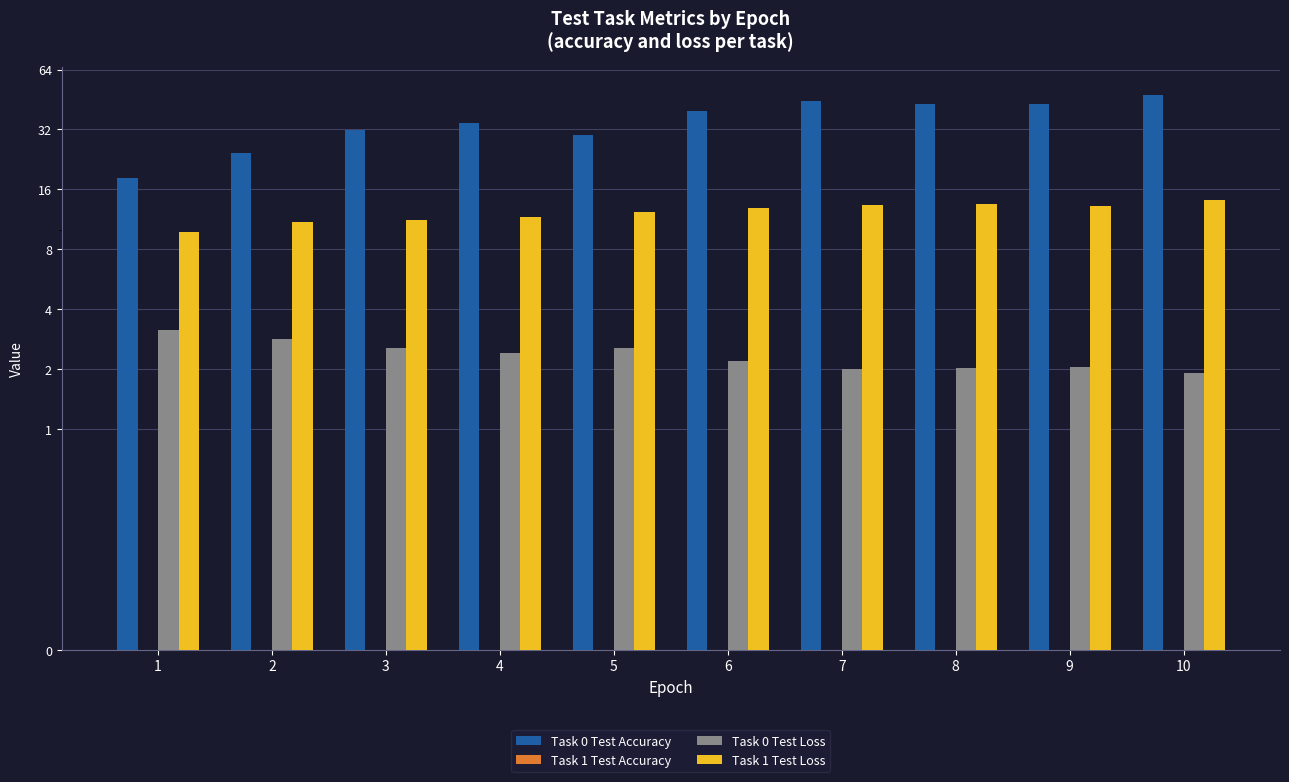

List the labels in order of Task 1 Test Loss value, largest first.

10, 8, 7, 9, 6, 5, 4, 3, 2, 1